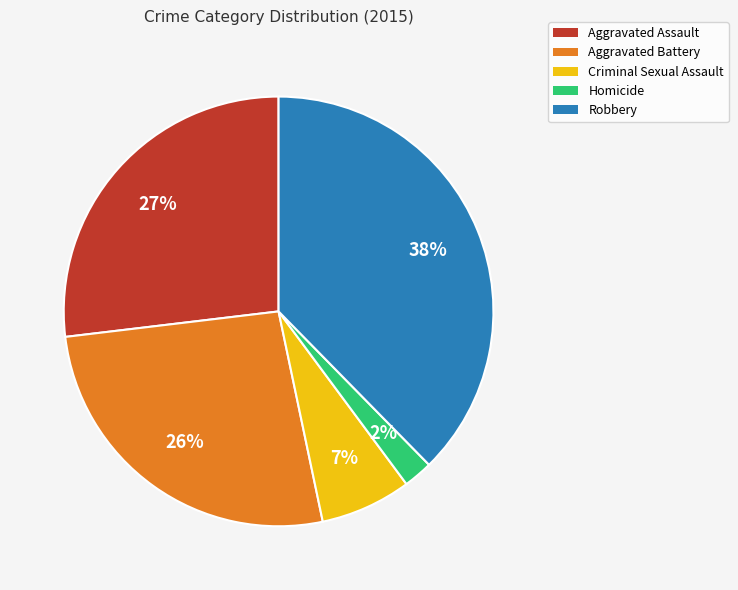

How many slices are in this pie chart?

5